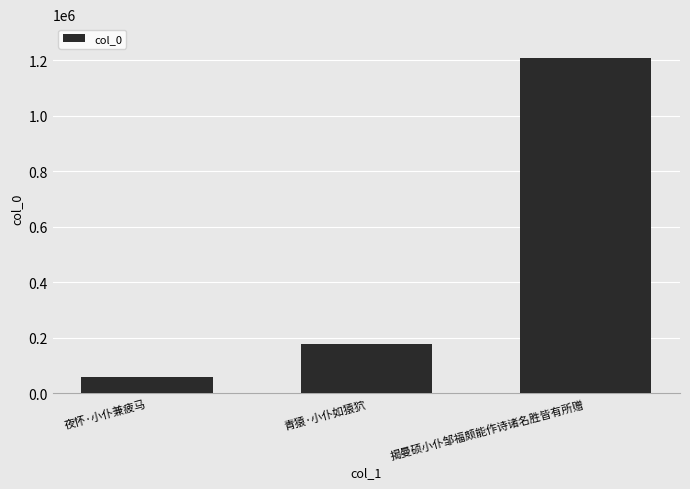

What is the change in value from 青猿·小仆如猿狖 to 揭曼硕小仆邹福颇能作诗诸名胜皆有所赠?

+1030766